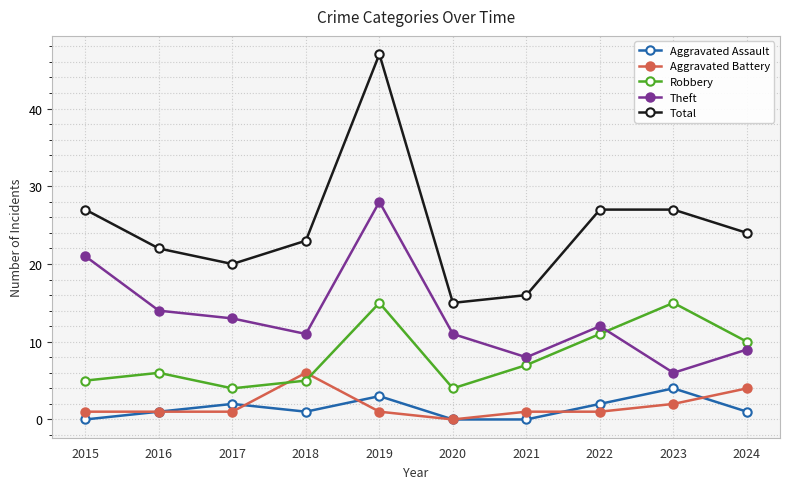

What is the total value across all series at 2021?

32